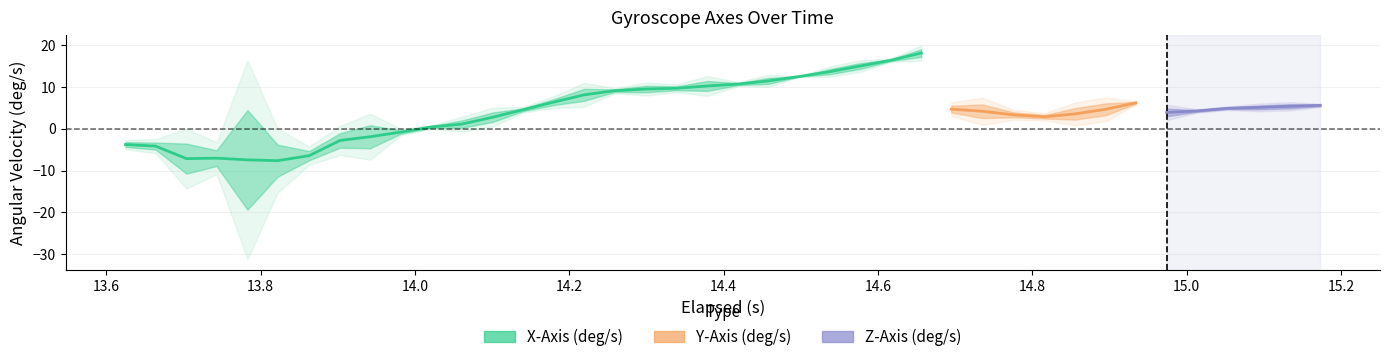

After their last crossing, which series has the higher values: X-Axis (deg/s) or Y-Axis (deg/s)?

X-Axis (deg/s)